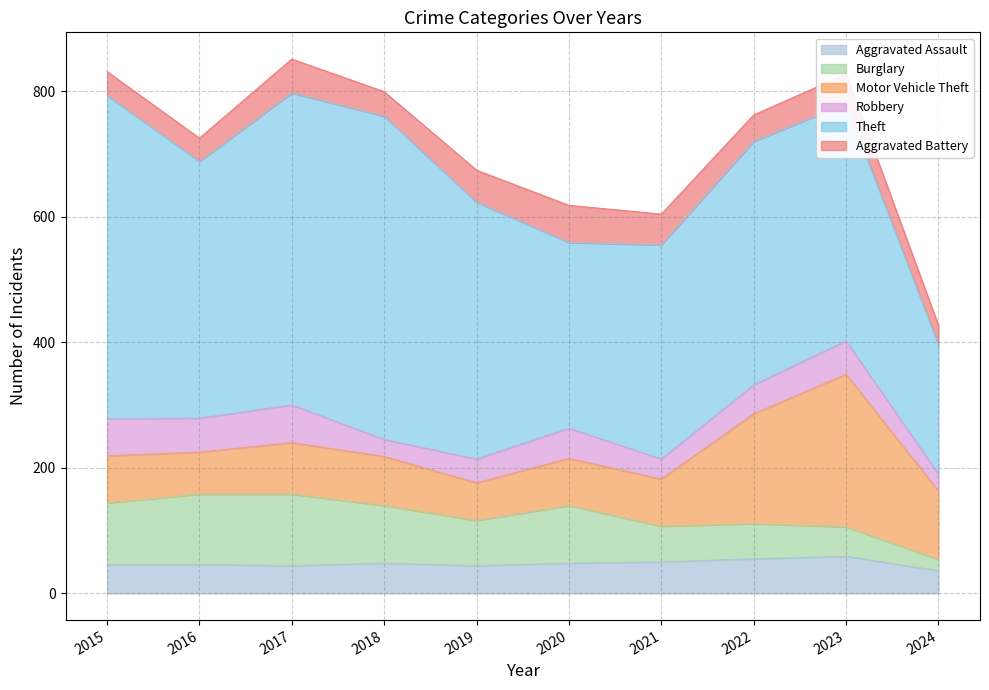

What is the smallest value displayed?

18